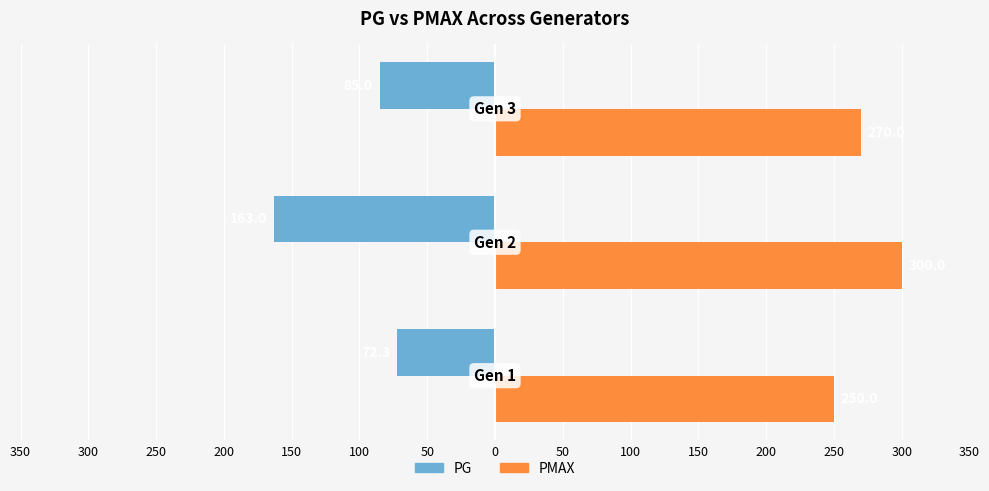

Rank the series by their maximum value, from highest to lowest.

PMAX, PG